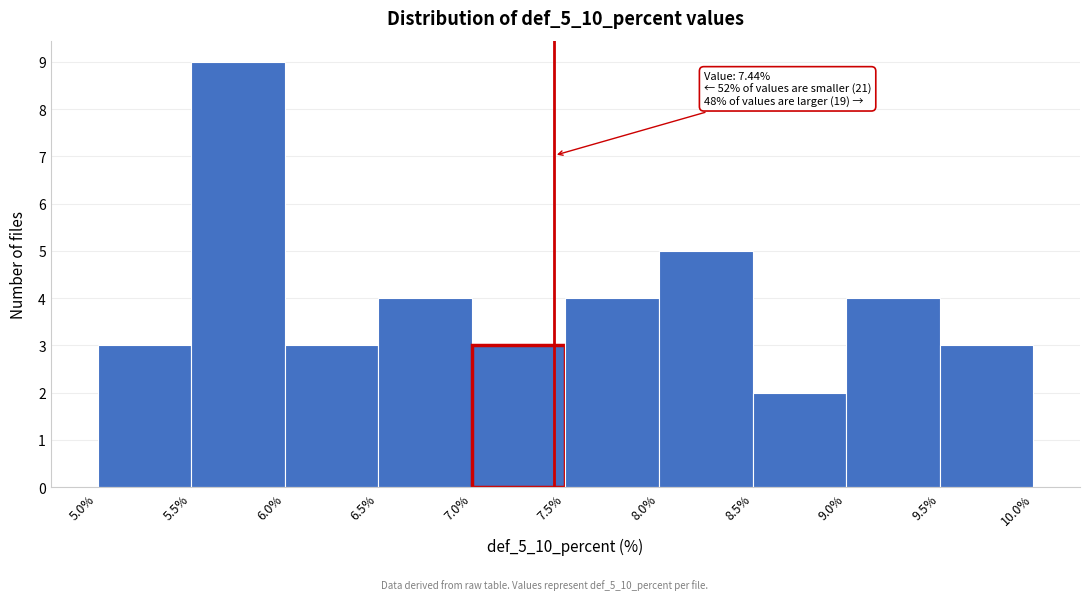

Which range on the x-axis has the tallest bar?

5.5% to 6.0%